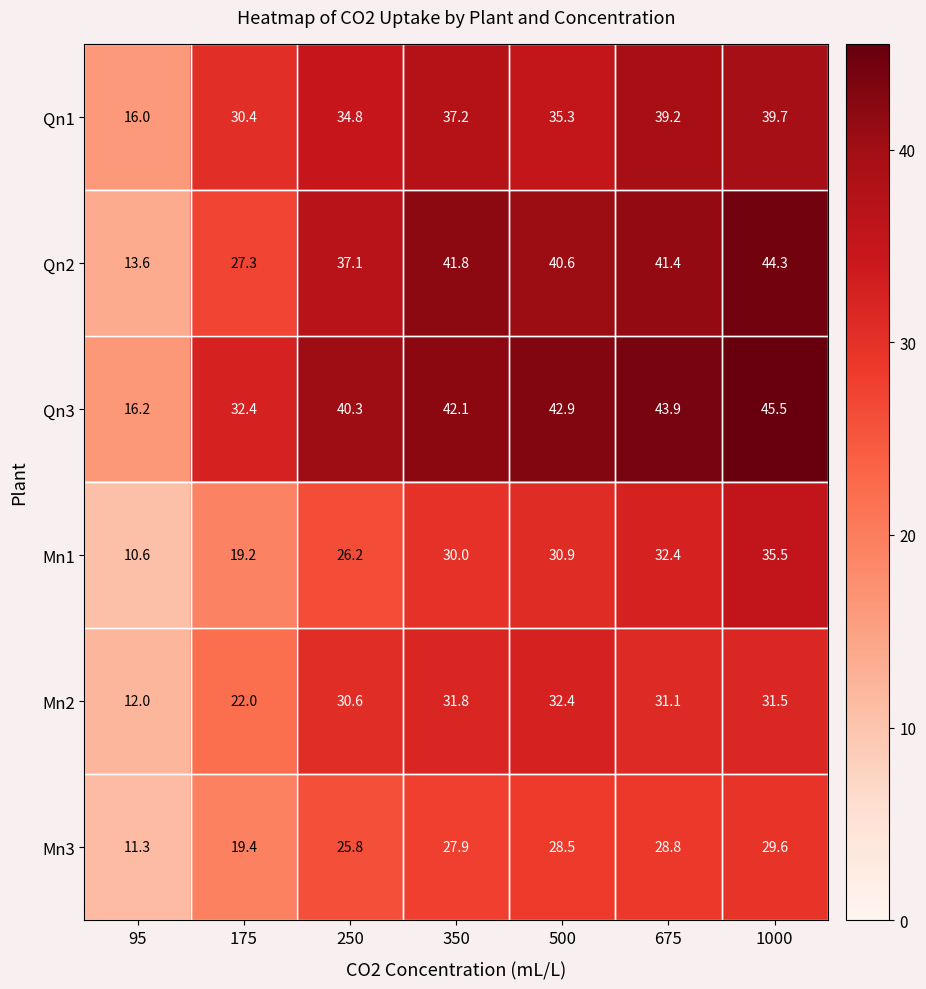

What is the sum of all Mn3 values?

171.3